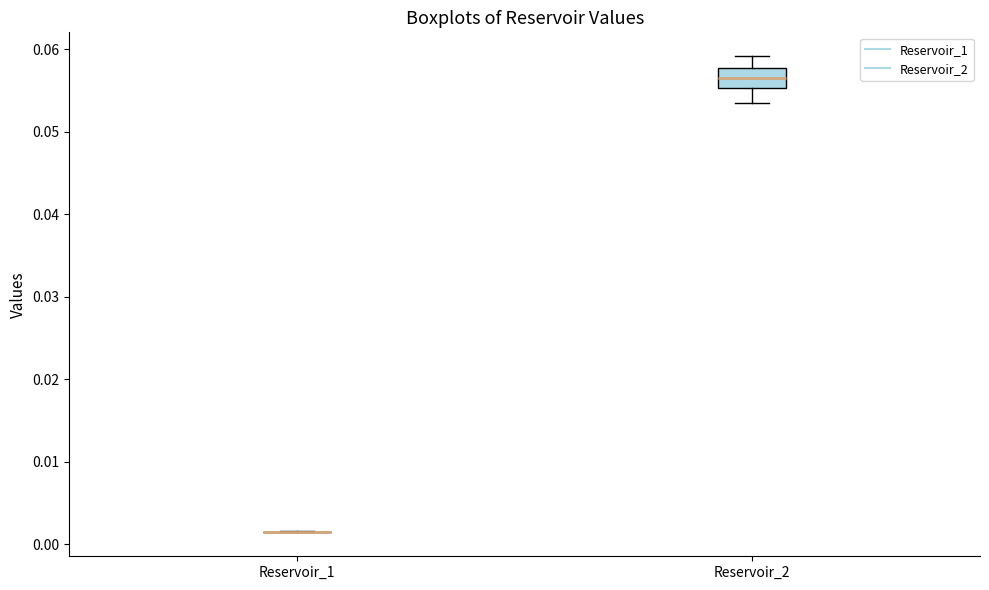

Reading left to right, transcribe this box plot: for each box, give where its median line is, the range the box spans, and where its two whiskers end, as read against the y-axis. The values are not printed on the chart, so give them approximately, as read against the axis.

Reservoir_1: box collapsed to a line at 0.002, whiskers 0.001 to 0.002
Reservoir_2: median 0.057, box 0.055 to 0.058, whiskers 0.053 to 0.059